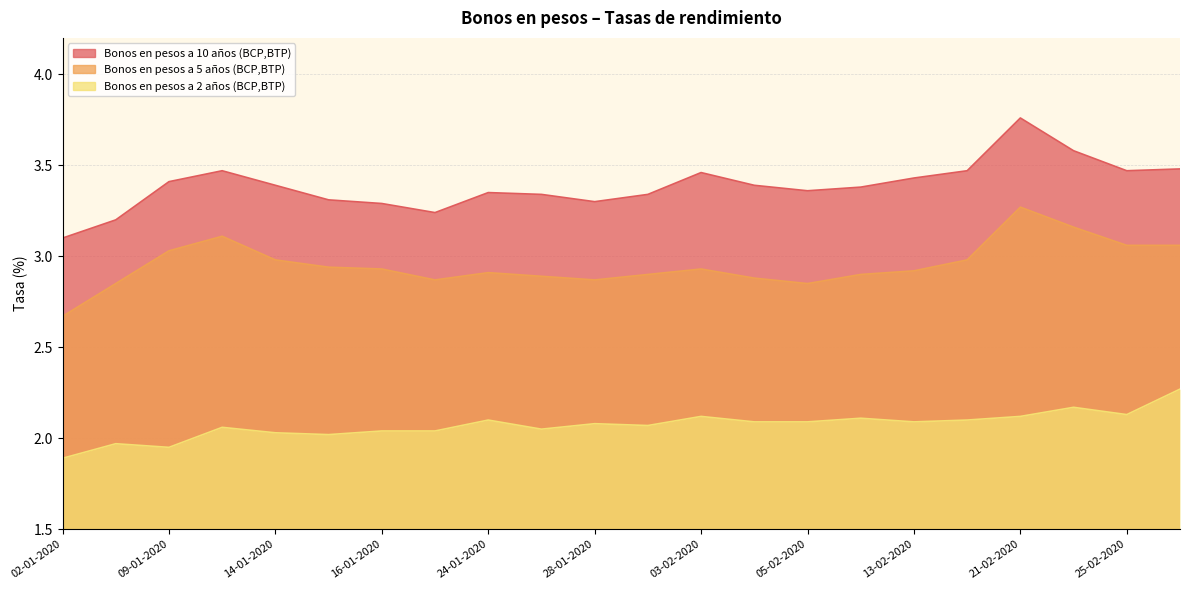

True or false: Bonos en pesos a 5 años (BCP,BTP) and Bonos en pesos a 10 años (BCP,BTP) intersect in this chart.

False